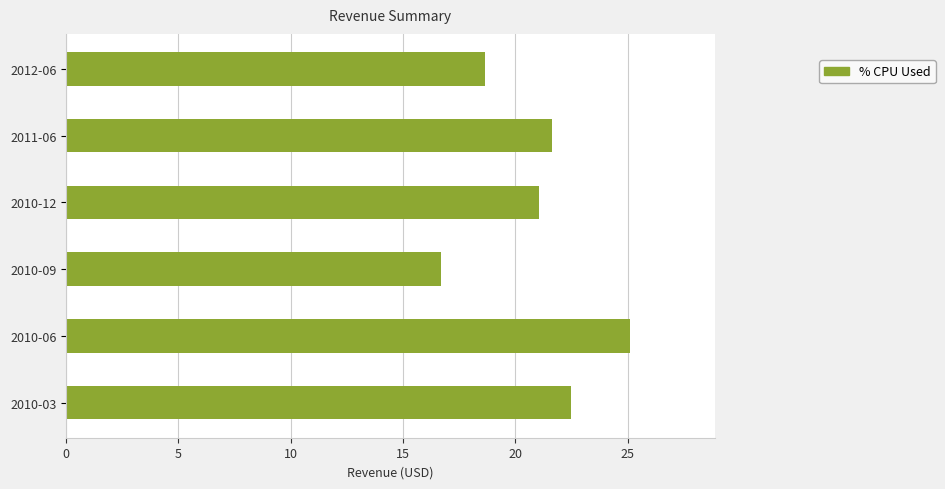

Rank the categories by value from lowest to highest.

2010-09, 2012-06, 2010-12, 2011-06, 2010-03, 2010-06